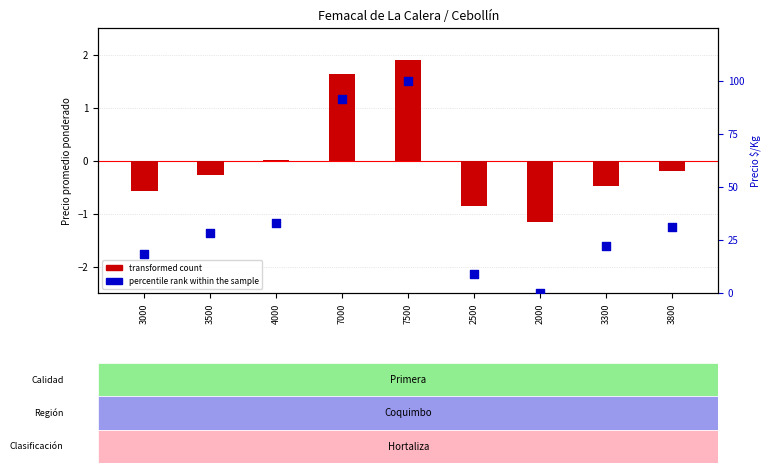

What is the total value across all series at 4000?

33.1